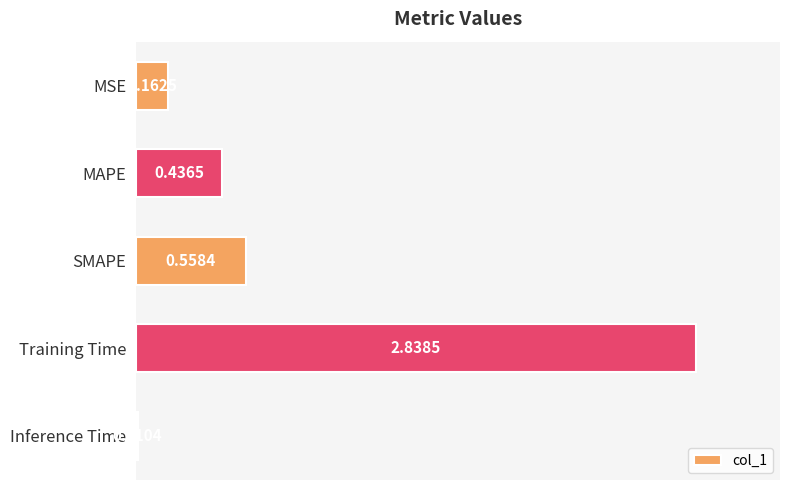

Rank the categories by value from highest to lowest.

Training Time, SMAPE, MAPE, MSE, Inference Time